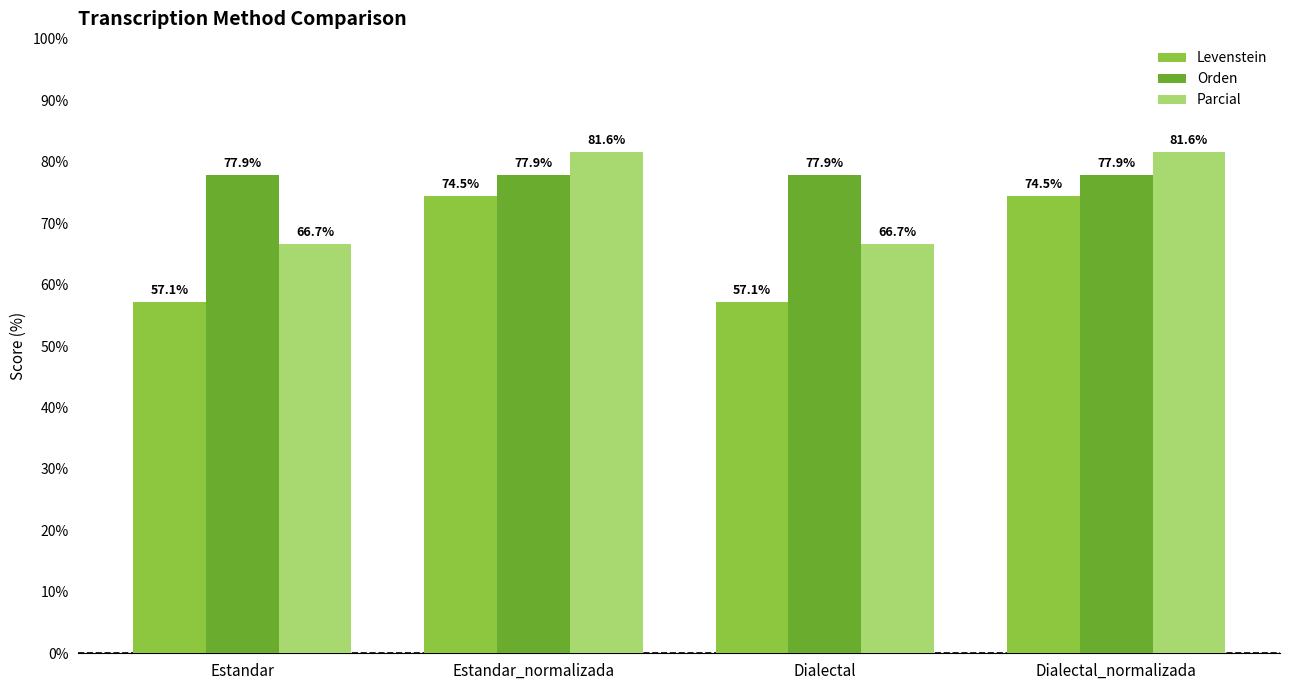

Reading left to right, list all the values displayed in this chart.

Levenstein: Estandar=57.1	Estandar_normalizada=74.5	Dialectal=57.1	Dialectal_normalizada=74.5
Orden: Estandar=77.9	Estandar_normalizada=77.9	Dialectal=77.9	Dialectal_normalizada=77.9
Parcial: Estandar=66.7	Estandar_normalizada=81.6	Dialectal=66.7	Dialectal_normalizada=81.6